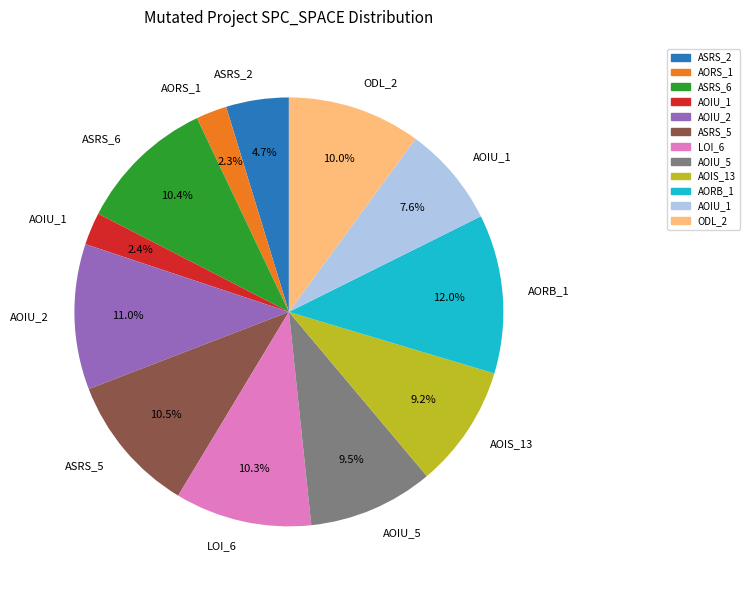

Is there any slice that represents more than half of the pie?

No